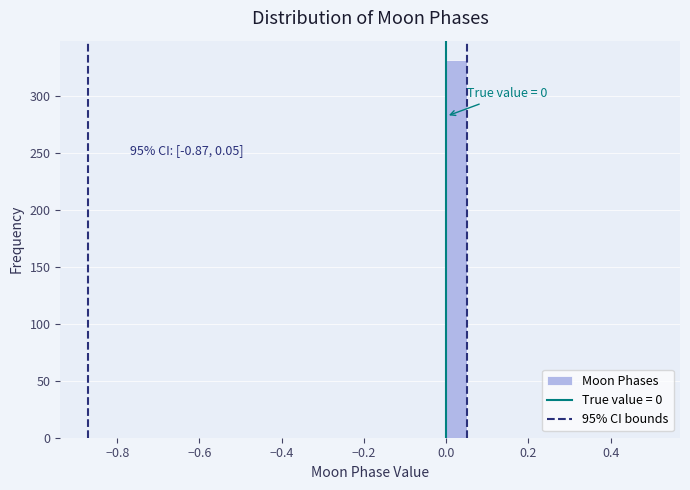

Around what value on the x-axis is the tallest bar? Give the approximate position of its centre, as read against the axis.

0.02